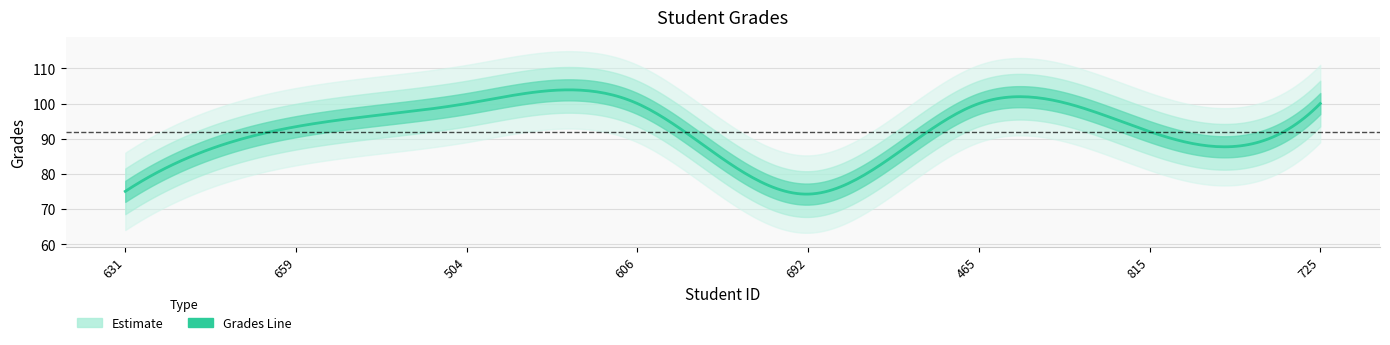

What is the value of the 3rd point from the left?

100.0